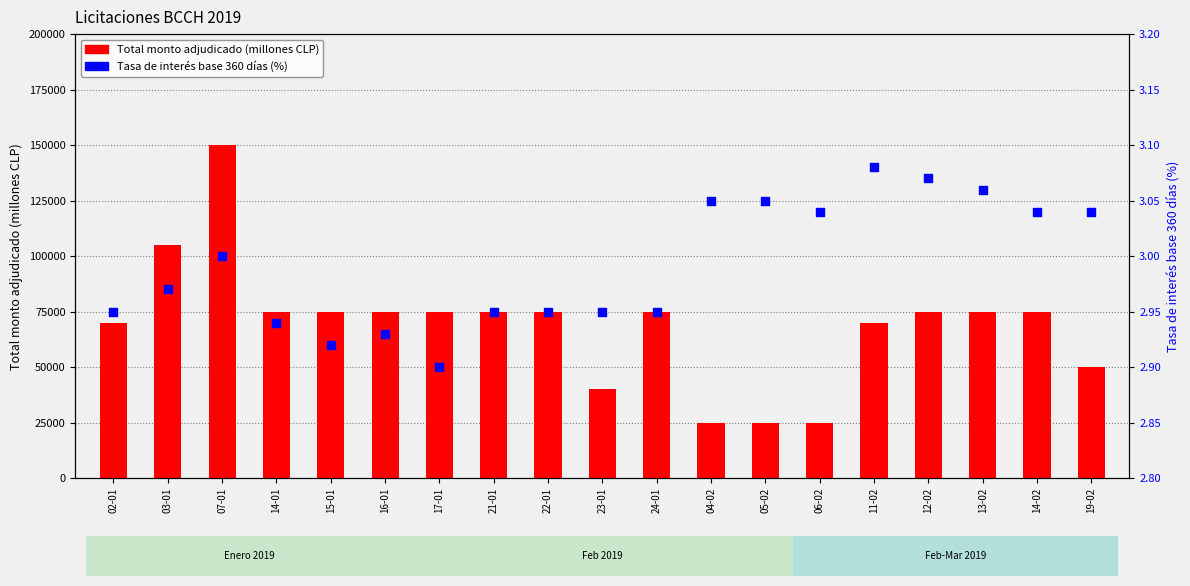

At how many categories does at least one series exceed 29183?

16